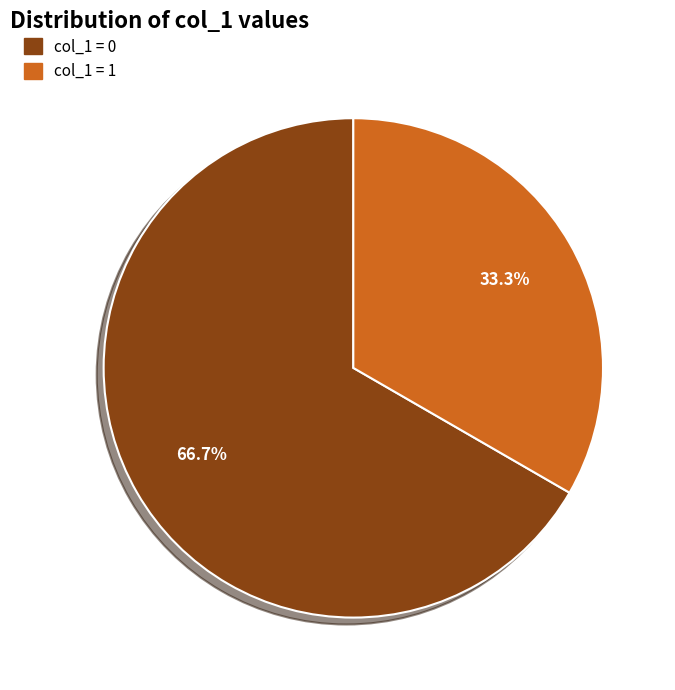

Does any single category account for the majority?

Yes